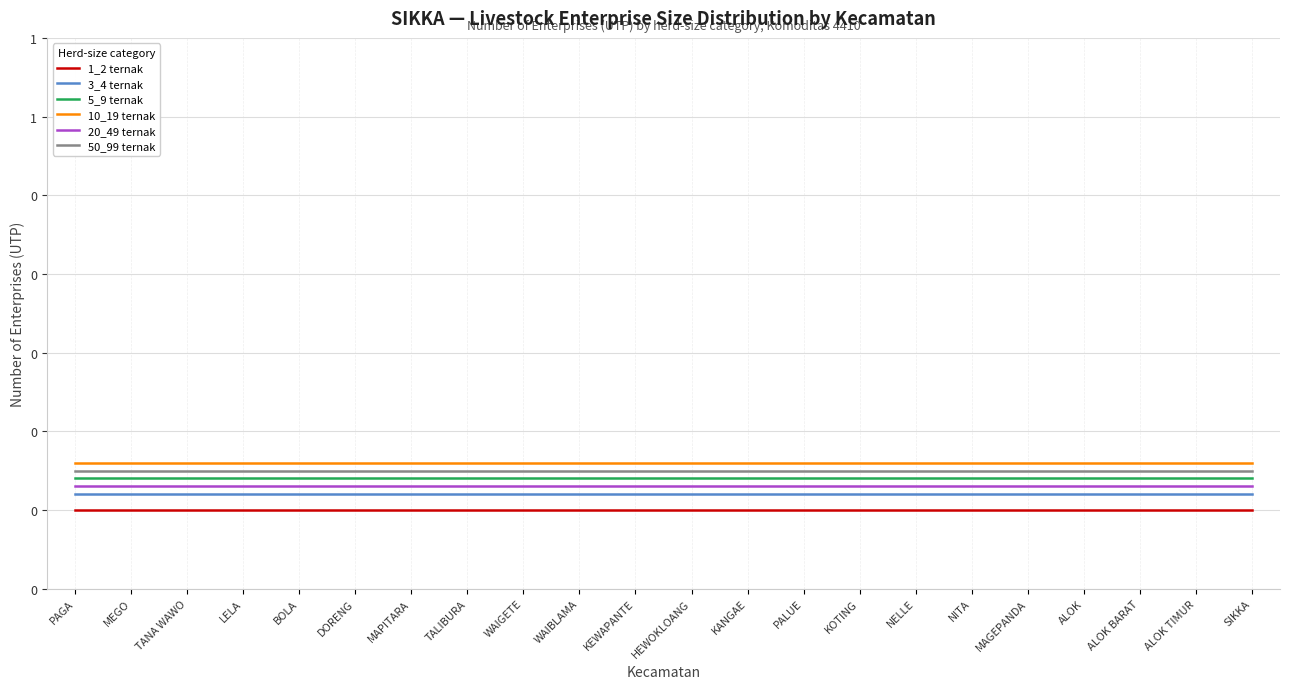

What is the sum of all 20_49 ternak values?

1.3